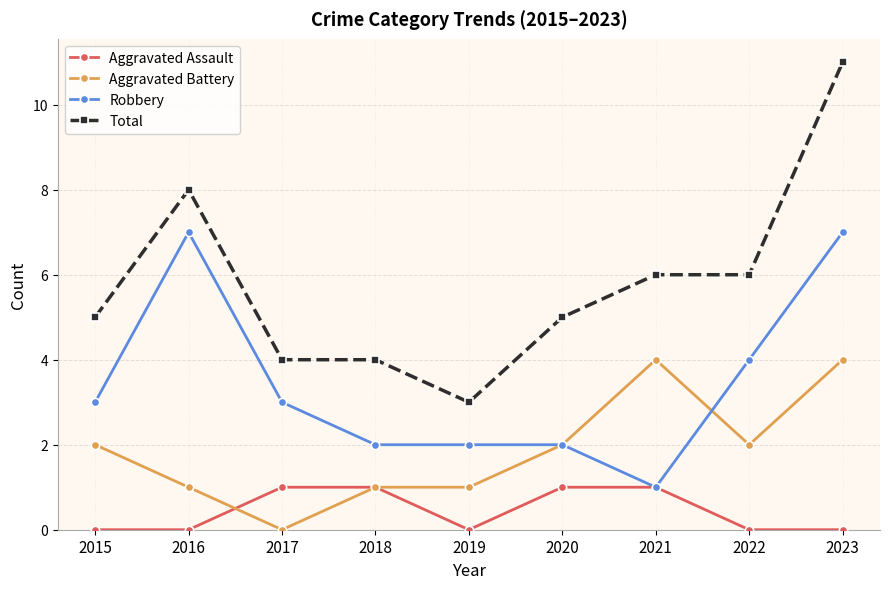

Is this an area chart (filled region under the line)?

No